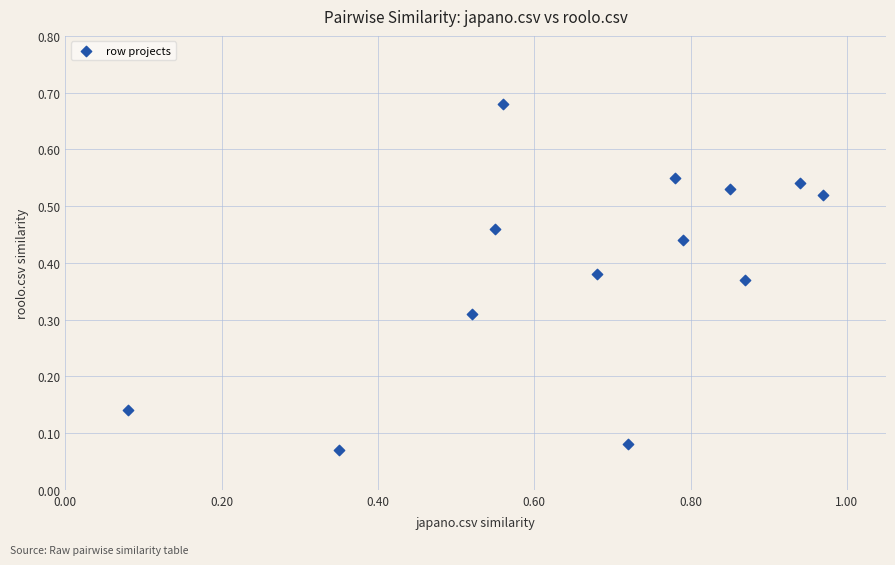

What is the range of X values (max minus min)?

0.9